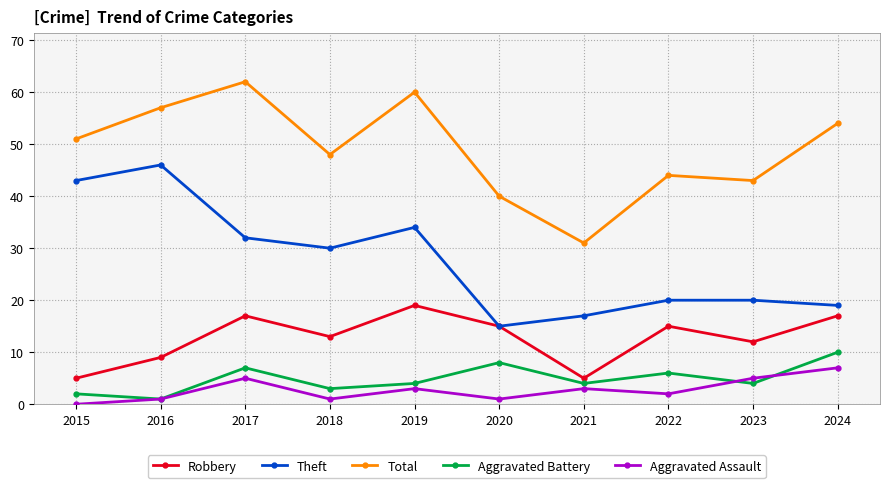

What is the approximate value of Total at 2016?

57